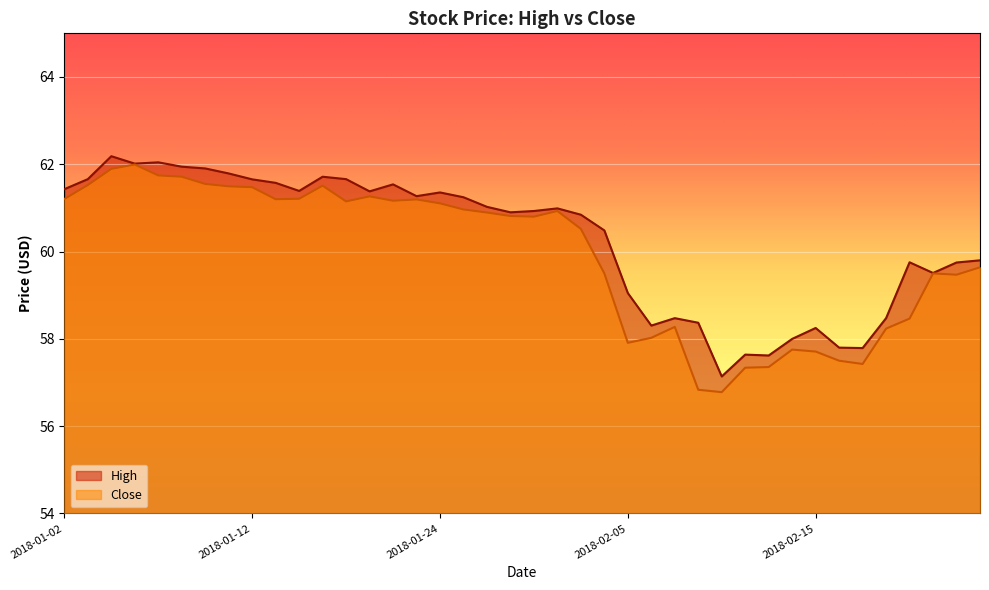

What position from the left is 2018-02-09?

29